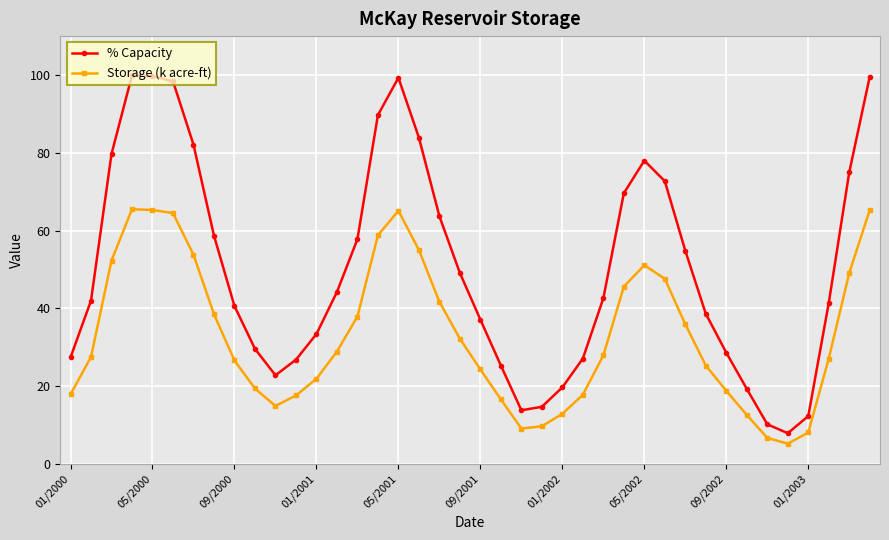

True or false: % Capacity has more than 0 points higher than both neighbors.

True